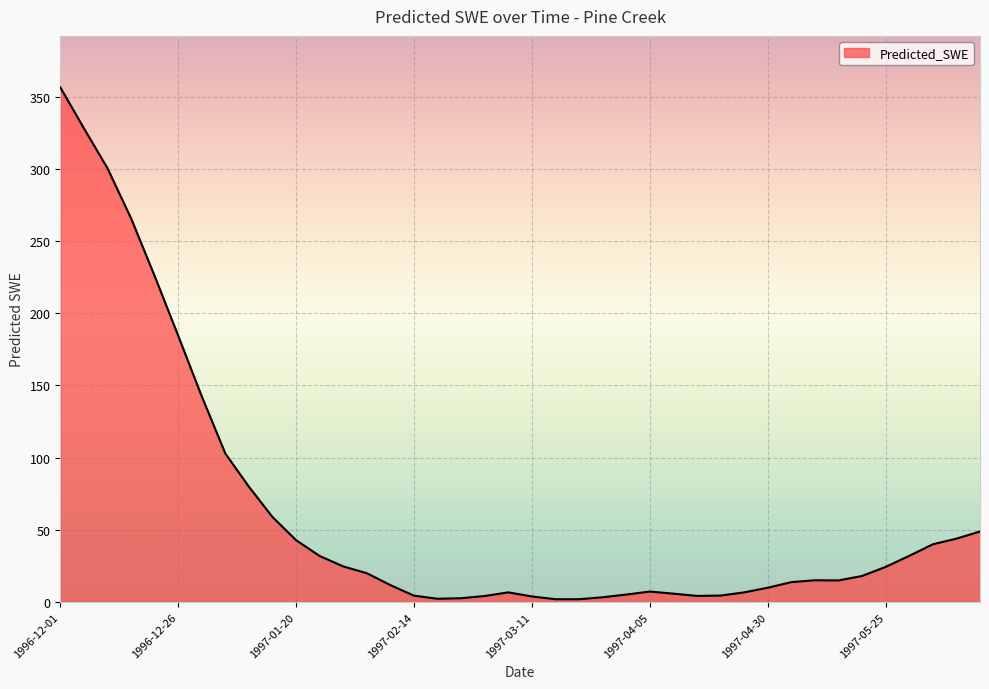

Reading right to left, extract all data points from this chart.

1997-06-14=48.8	1997-06-09=43.9	1997-06-04=40.0	1997-05-30=32.0	1997-05-25=24.3	1997-05-20=18.0	1997-05-15=14.9	1997-05-10=15.1	1997-05-05=13.8	1997-04-30=9.9	1997-04-25=6.7	1997-04-20=4.5	1997-04-15=4.2	1997-04-10=5.8	1997-04-05=7.2	1997-03-31=5.2	1997-03-26=3.3	1997-03-21=1.9	1997-03-16=1.9	1997-03-11=3.8	1997-03-06=6.7	1997-03-01=4.2	1997-02-24=2.6	1997-02-19=2.2	1997-02-14=4.4	1997-02-09=11.7	1997-02-04=19.9	1997-01-30=24.6	1997-01-25=31.8	1997-01-20=42.8	1997-01-15=58.8	1997-01-10=79.8	1997-01-05=102.8	1996-12-31=142.4	1996-12-26=184.5	1996-12-21=225.9	1996-12-16=265.8	1996-12-11=300.5	1996-12-06=328.2	1996-12-01=356.5